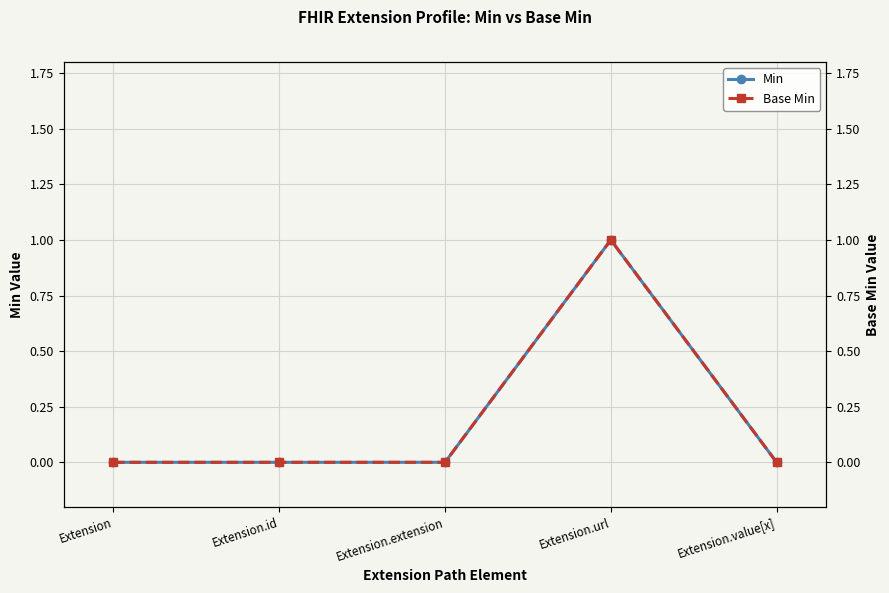

Is it true that Min equals 1 at Extension.id?

False